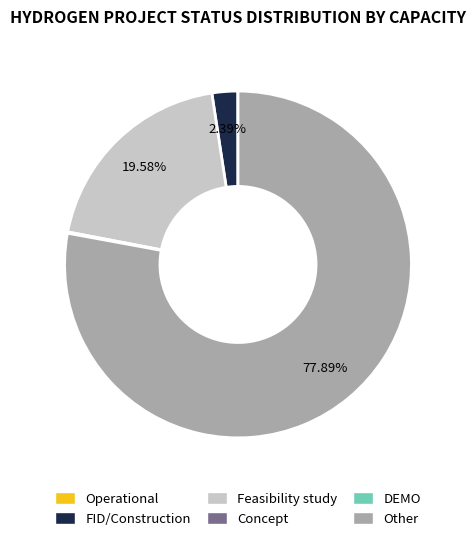

Which has a higher value, FID/Construction or Other?

Other